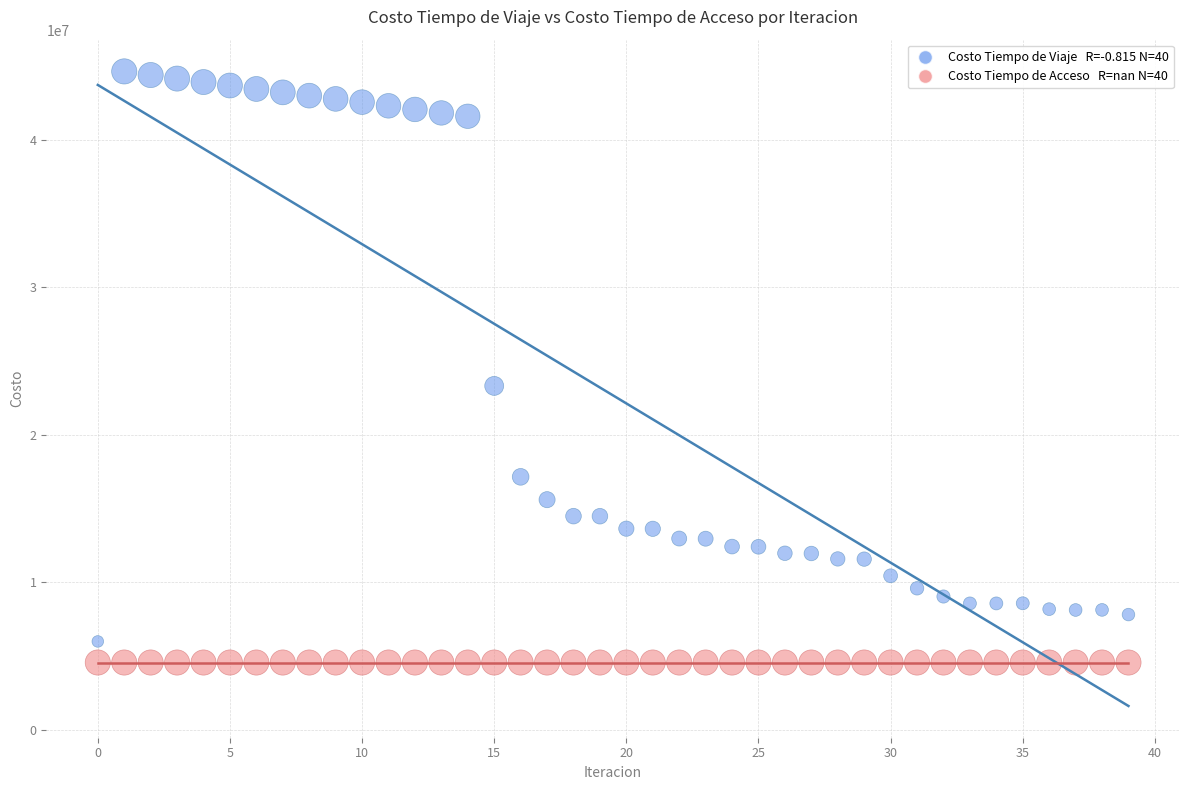

Across all series, what Y value is closest to 24600129?

23315295.6